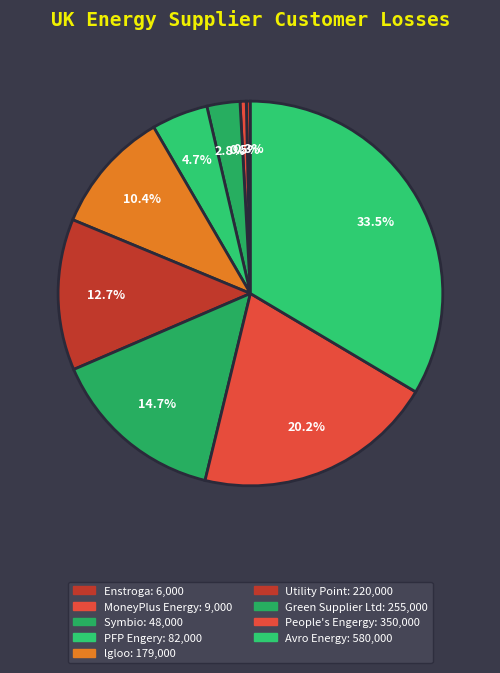

How many slices are in this pie chart?

9